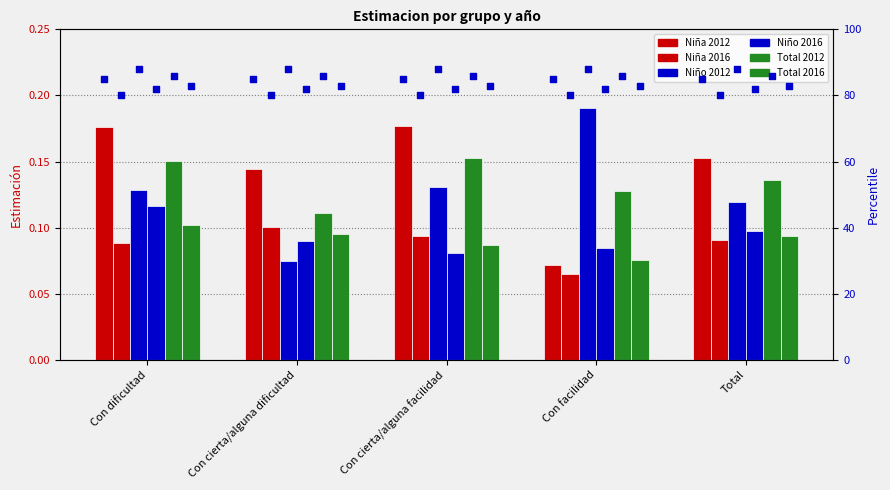

Which series has the largest total across all categories?

Niña 2012